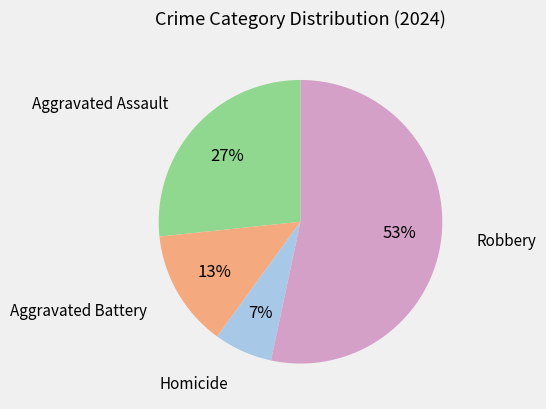

Does any single category account for the majority?

Yes